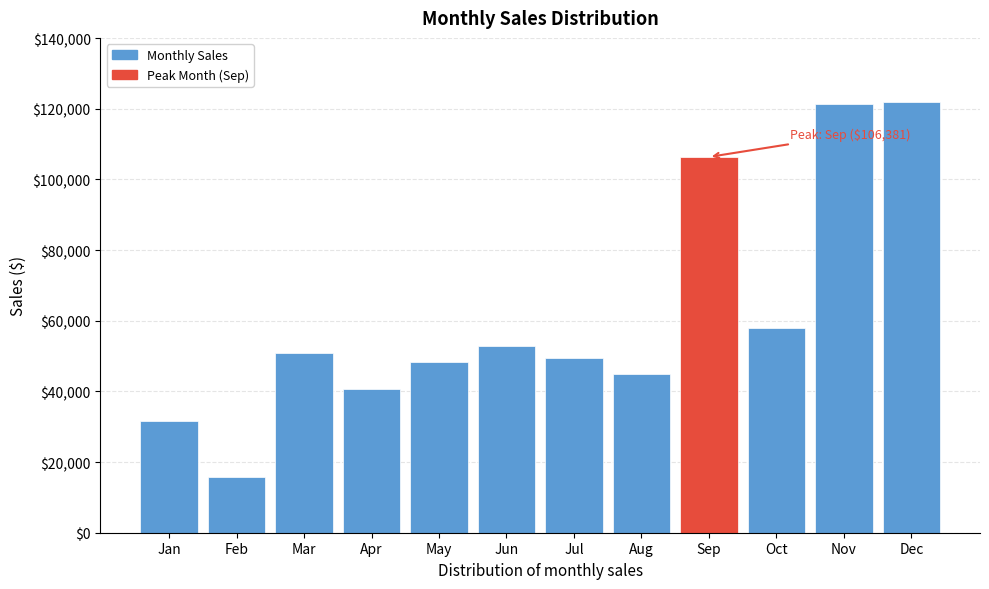

True or false: the data shows 70957.4 at Apr.

False